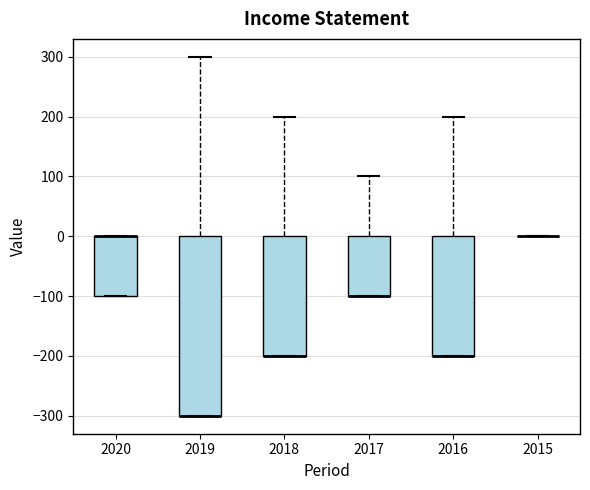

Reading left to right, transcribe this box plot: for each box, give where its median line is, the range the box spans, and where its two whiskers end, as read against the y-axis. The values are not printed on the chart, so give them approximately, as read against the axis.

2020: median 0 (drawn on the box's upper edge), box -100 to 0, whiskers -100 to 0
2019: median -300 (drawn on the box's lower edge), box -300 to 0, whiskers -300 to 300
2018: median -200 (drawn on the box's lower edge), box -200 to 0, whiskers -200 to 200
2017: median -100 (drawn on the box's lower edge), box -100 to 0, whiskers -100 to 100
2016: median -200 (drawn on the box's lower edge), box -200 to 0, whiskers -200 to 200
2015: box collapsed to a line at 0, whiskers 0 to 0